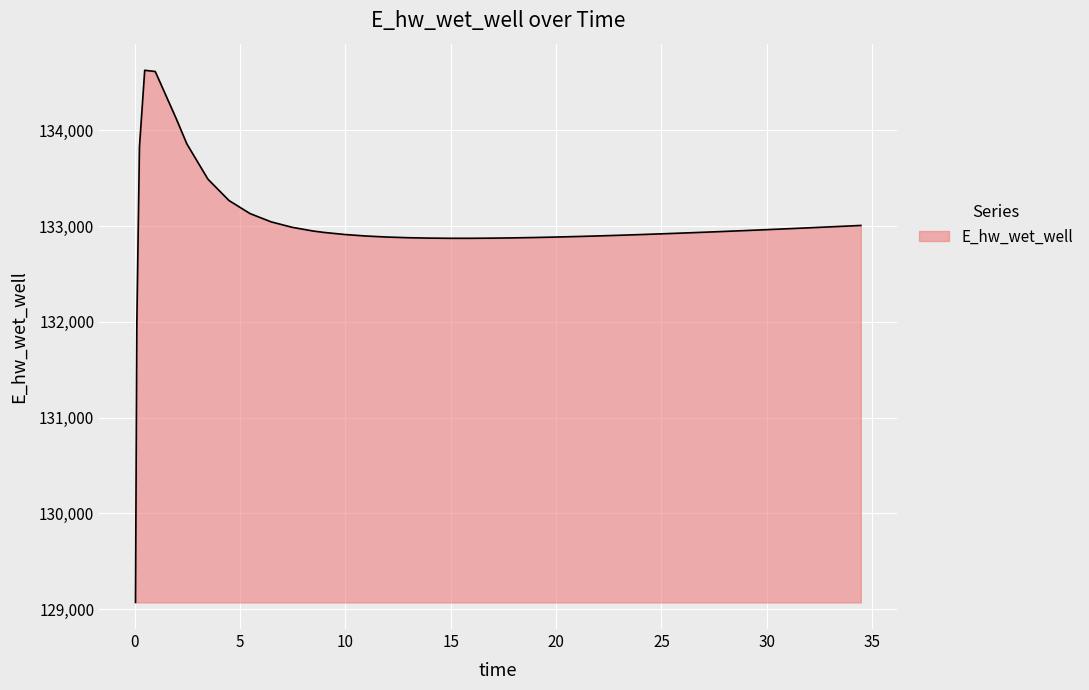

What is the difference between the maximum and minimum values?

5557.7